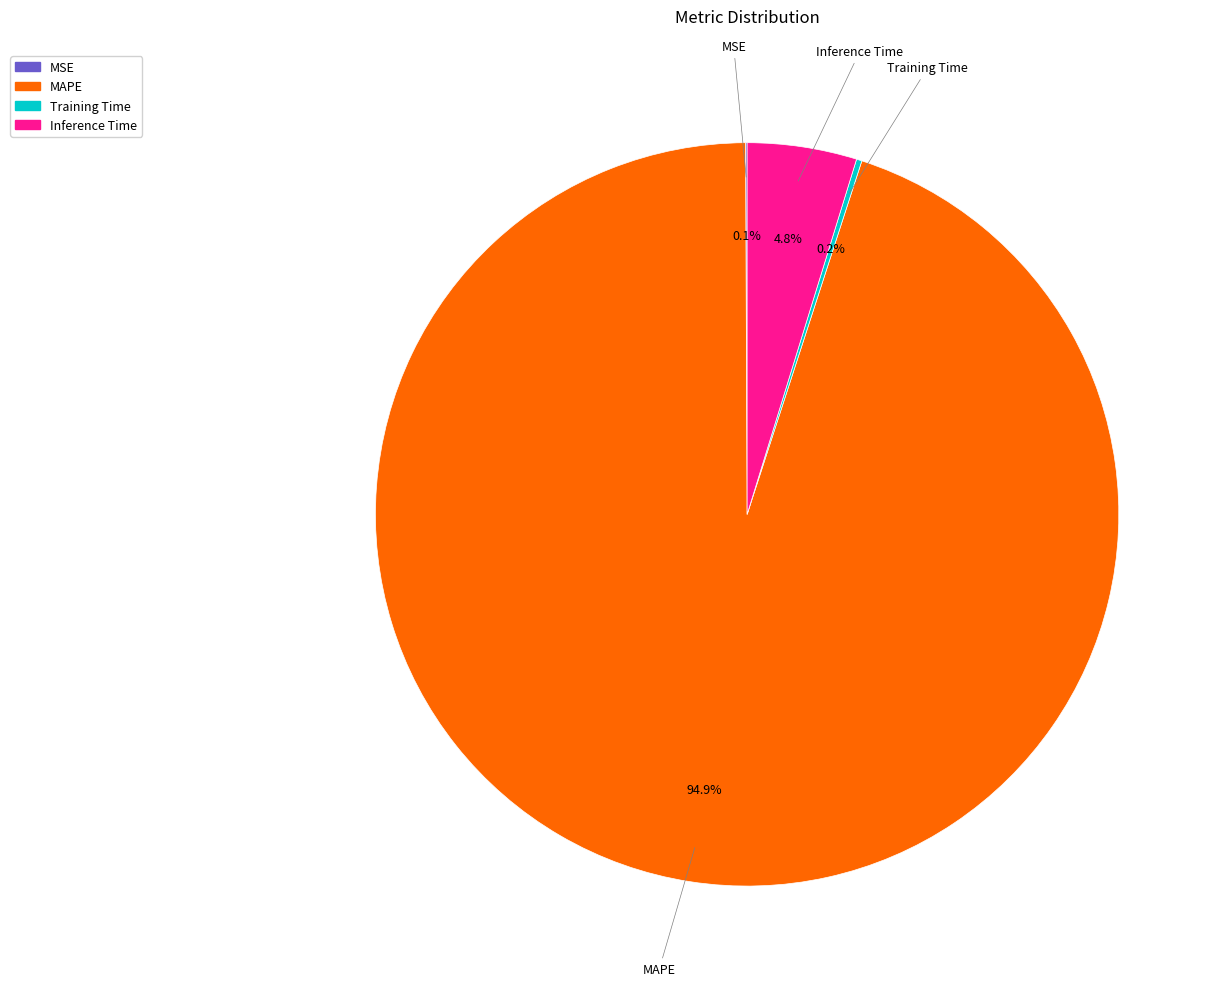

What percentage is NOT represented by Inference Time?

95.2%